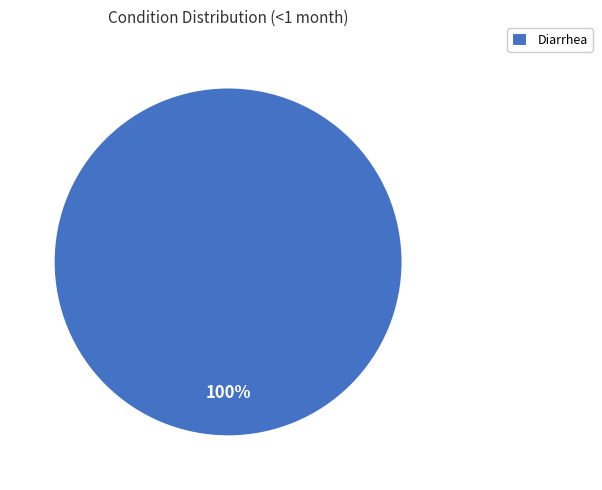

Does any single category account for the majority?

Yes